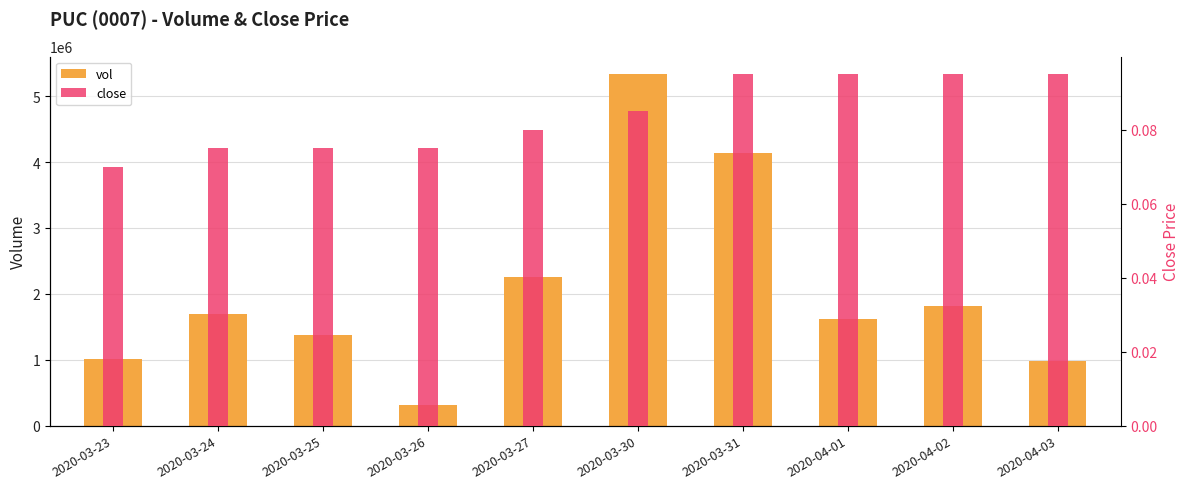

What is the label of the 1st bar from the right?

2020-04-03